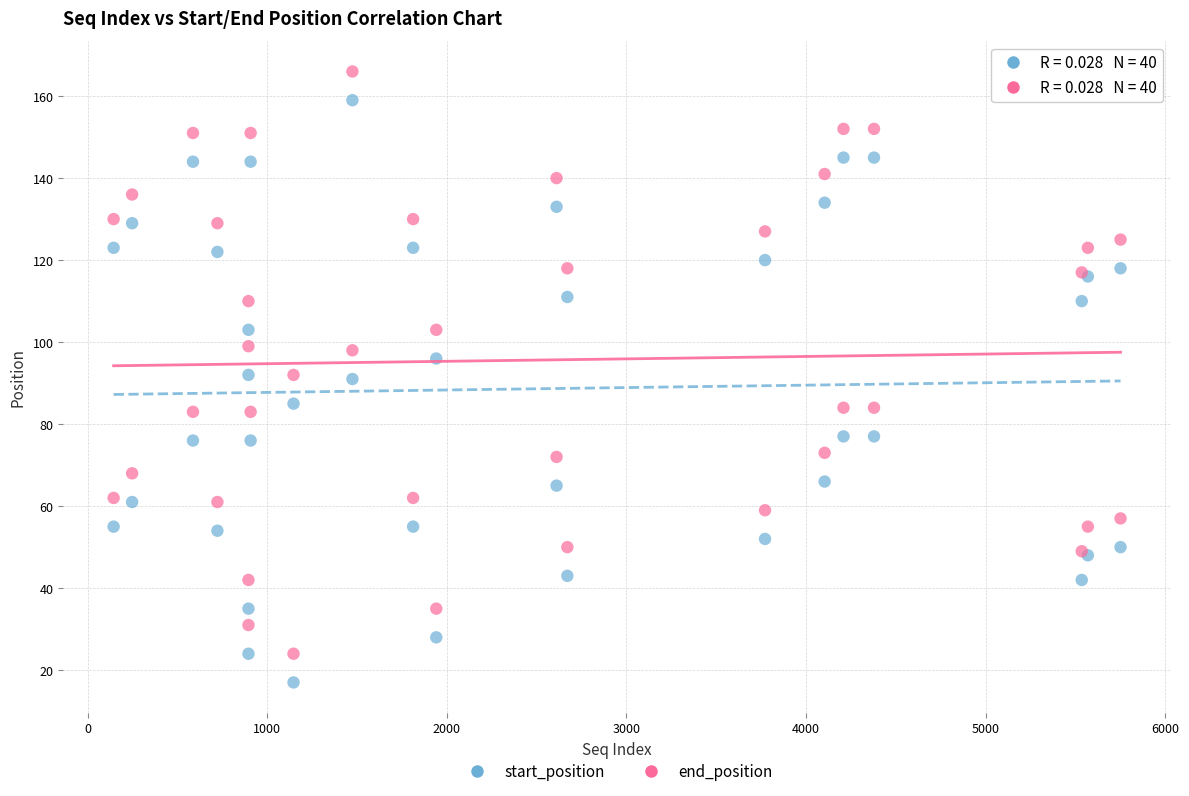

Which series contains the highest Y value?

end_position